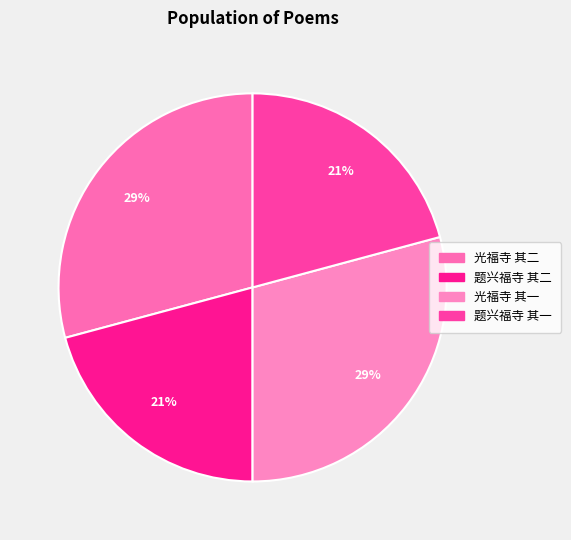

How much of the chart is everything except 题兴福寺 其二?

79.2%